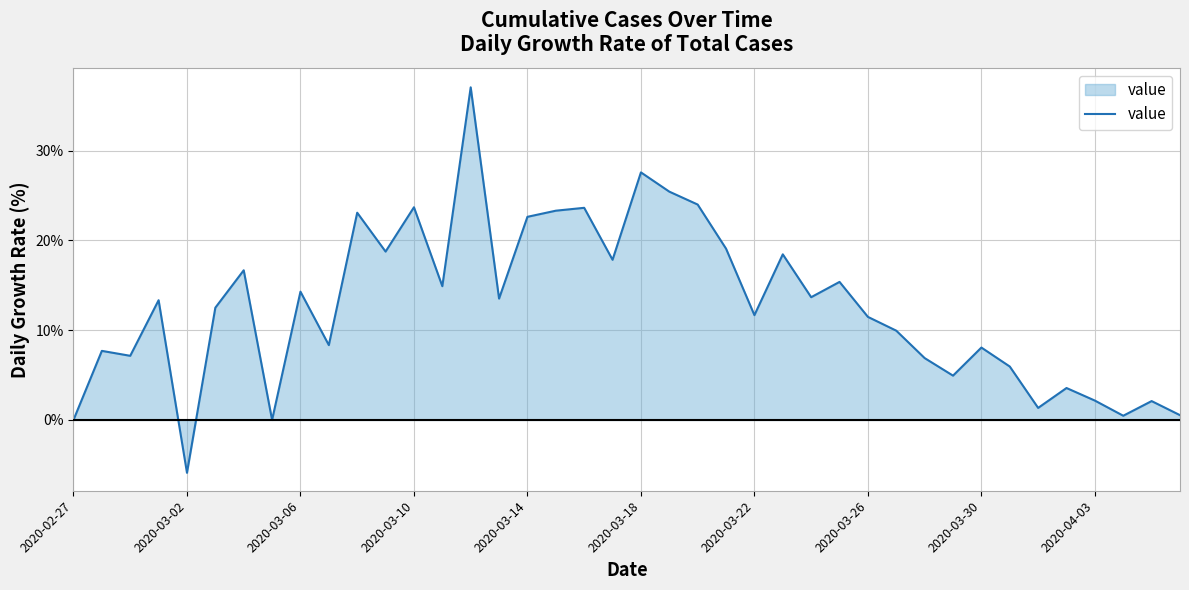

What is the difference between the maximum and minimum values?

42.9